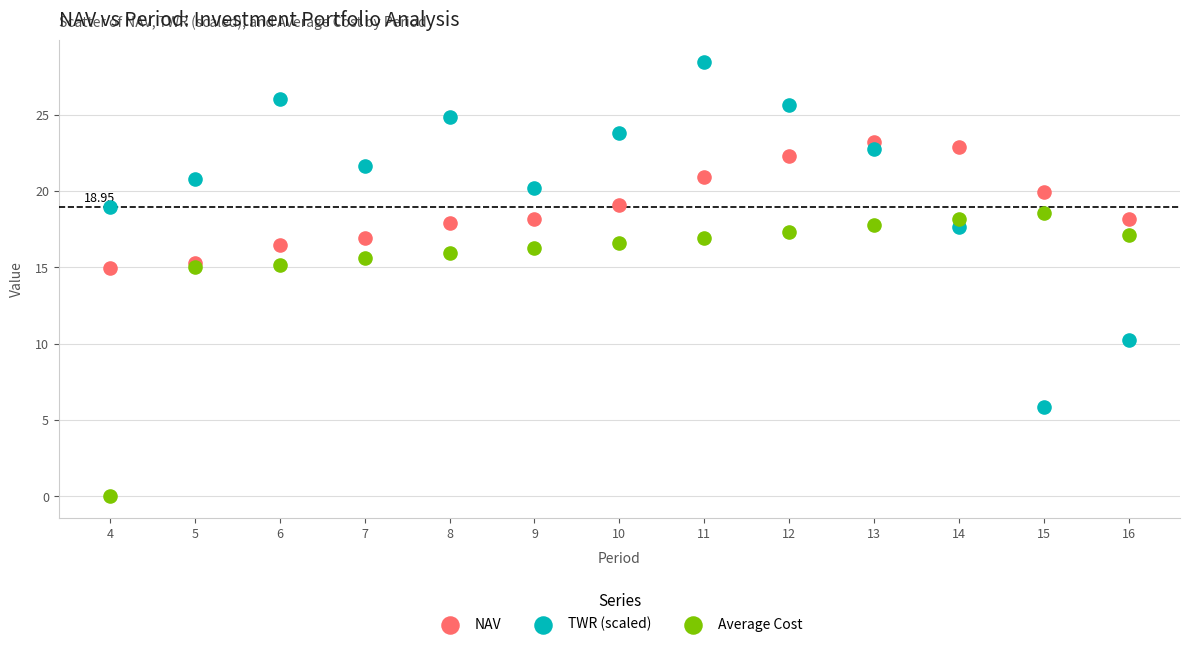

Which series contains the highest Y value?

TWR (scaled)